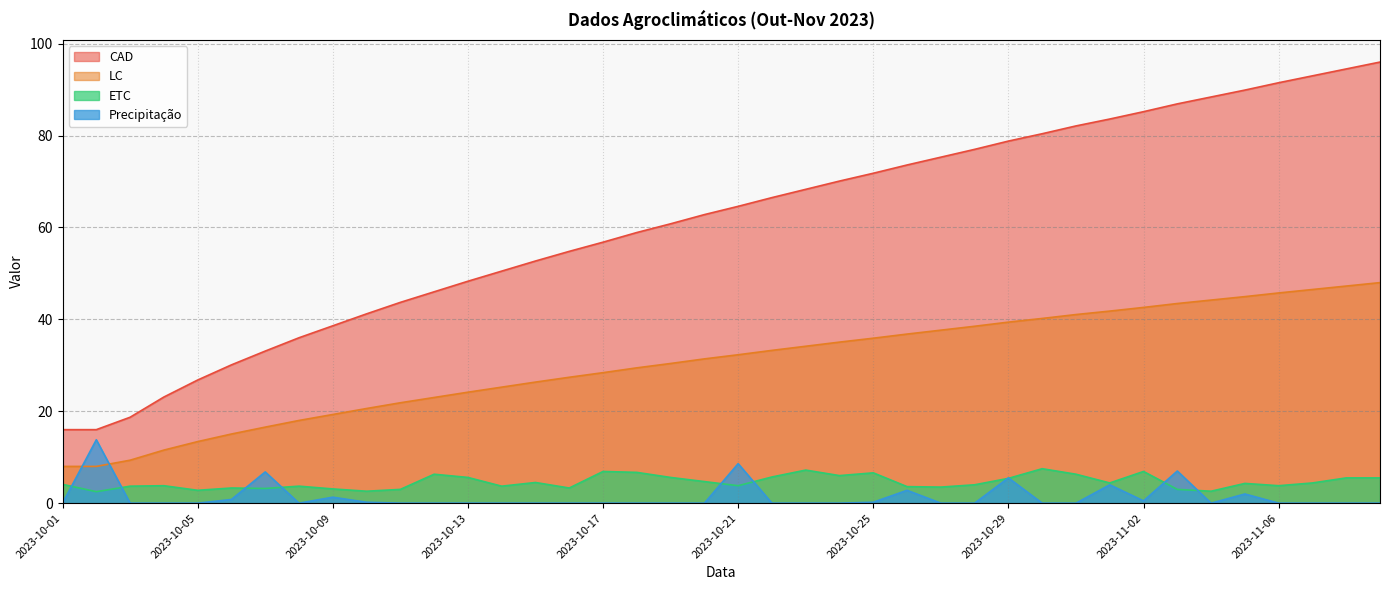

What is the approximate value of LC at 2023-10-21?

32.3